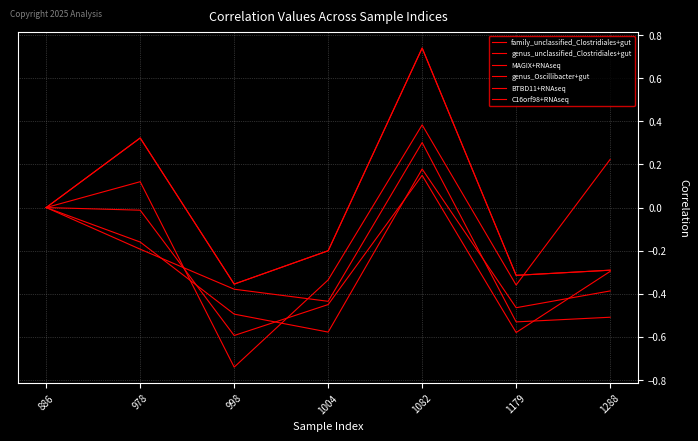

Does the chart have visible grid lines?

Yes